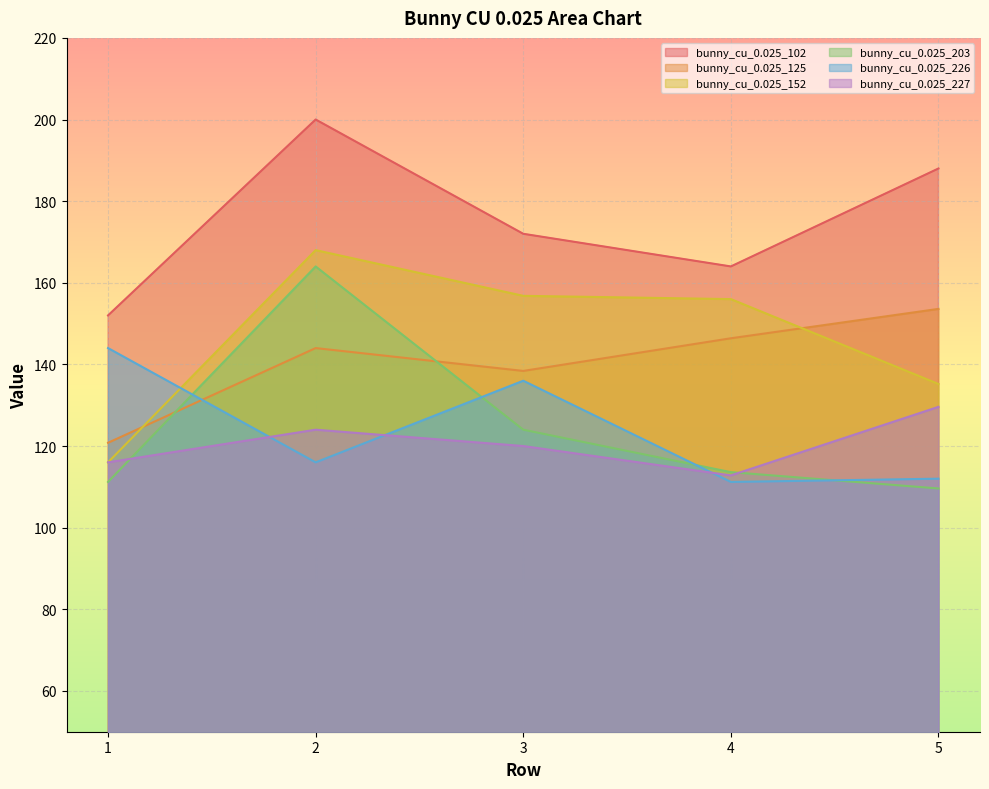

Reading left to right, extract all data points from this chart.

bunny_cu_0.025_102: 1=152.0	2=200.0	3=172.0	4=164.0	5=188.0
bunny_cu_0.025_125: 1=120.8	2=144.0	3=138.4	4=146.4	5=153.6
bunny_cu_0.025_152: 1=116.0	2=168.0	3=156.8	4=156.0	5=135.2
bunny_cu_0.025_203: 1=111.2	2=164.0	3=124.0	4=113.6	5=109.6
bunny_cu_0.025_226: 1=144.0	2=116.0	3=136.0	4=111.2	5=112.0
bunny_cu_0.025_227: 1=116.0	2=124.0	3=120.0	4=112.8	5=129.6